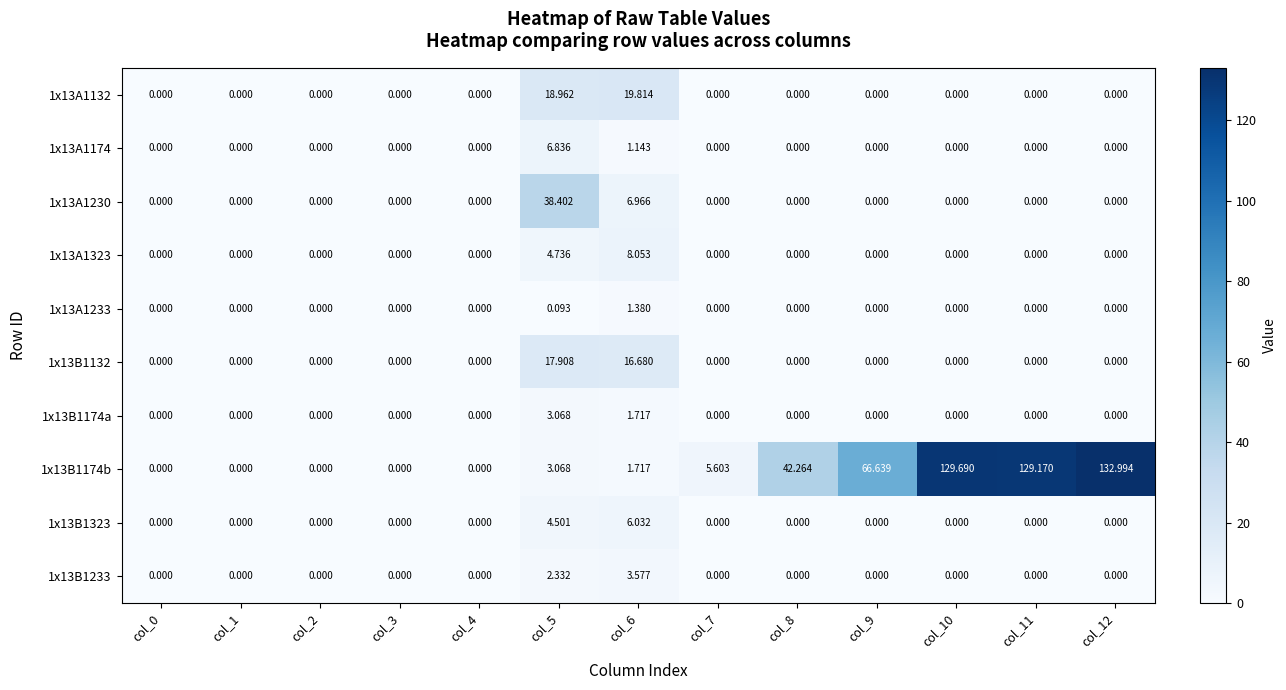

How many distinct data groups are displayed?

10